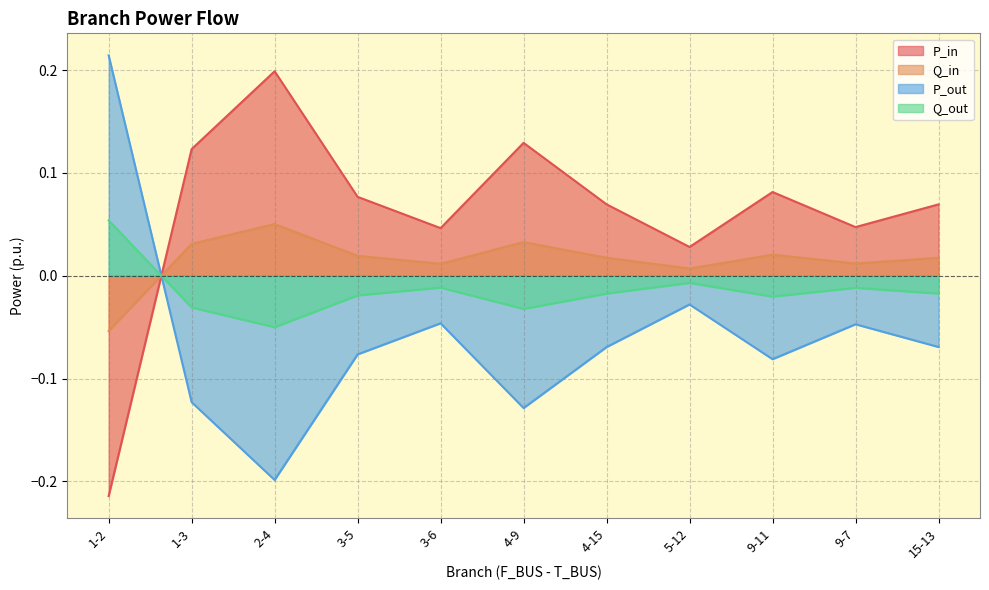

How many interior local valleys does the Q_out series have?

3